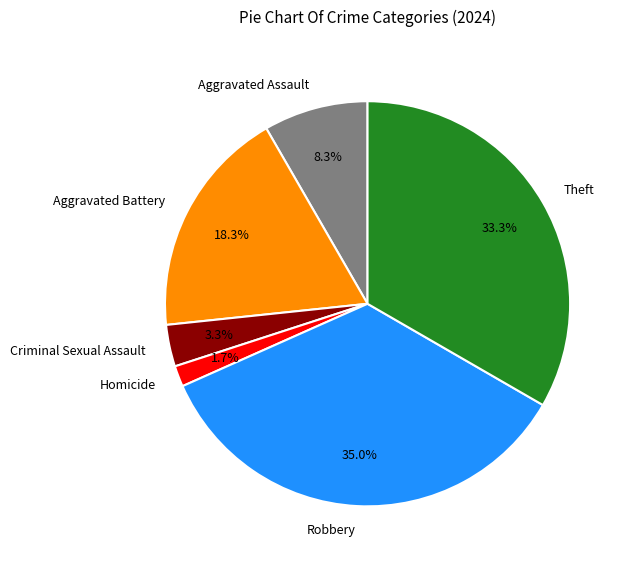

To the nearest percent, what percentage of the pie is Aggravated Battery?

18%